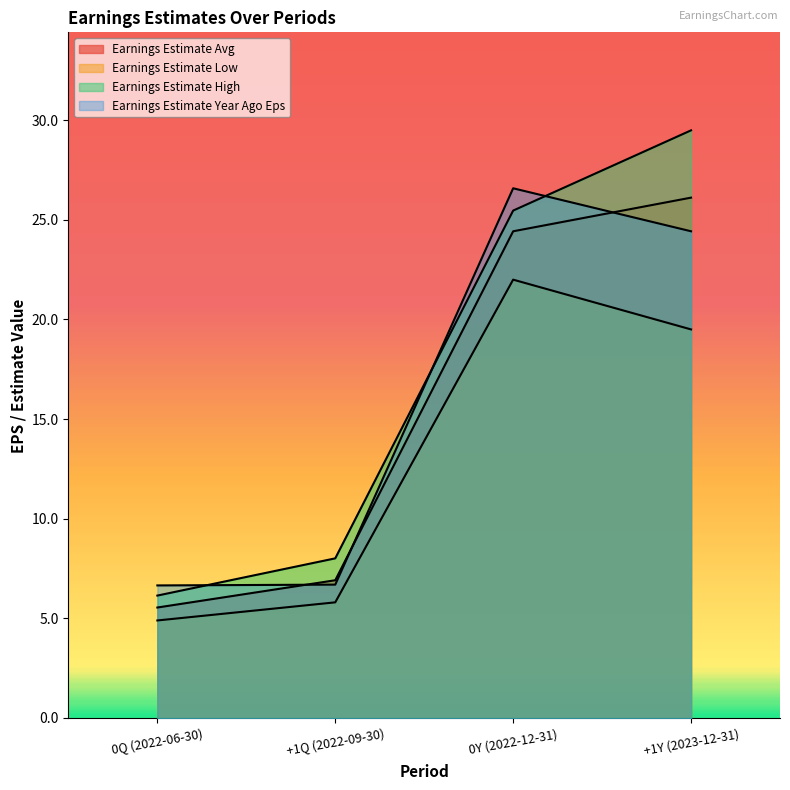

Does the chart display data point markers on the line(s)?

No